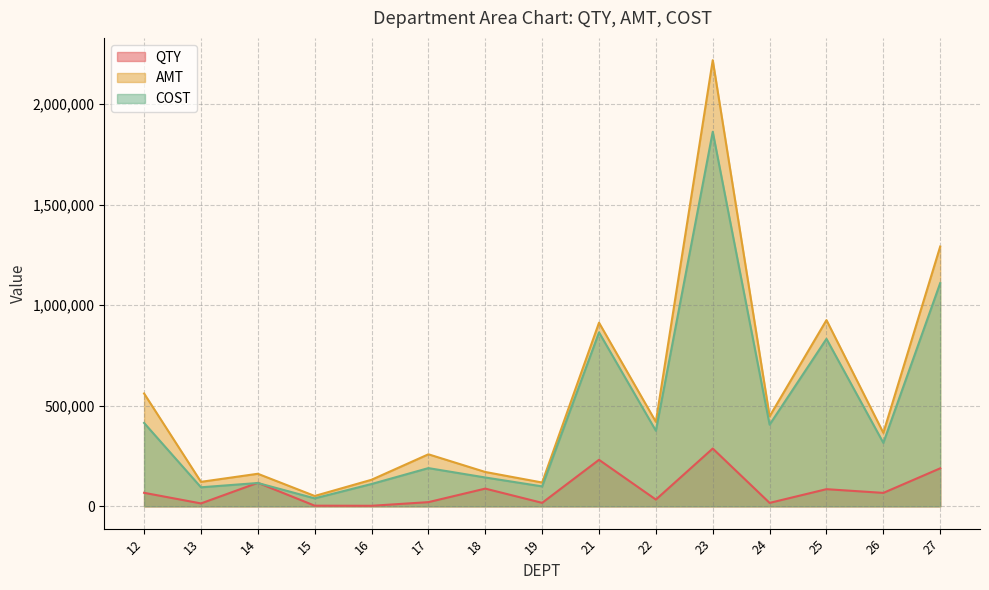

What is the spread (max minus min) of values at 15?

48306.3